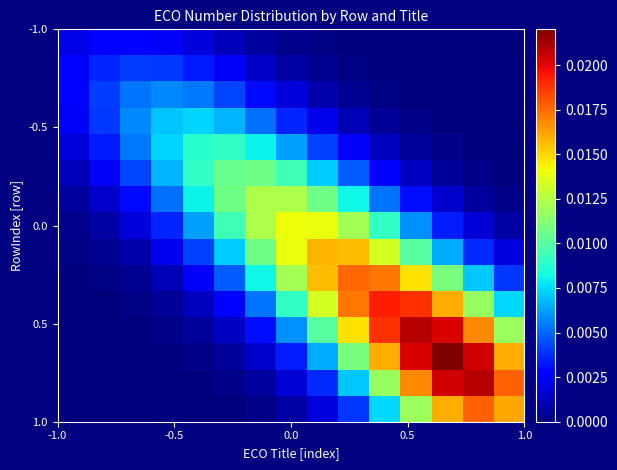

At how many categories does at least one series exceed 0?

15